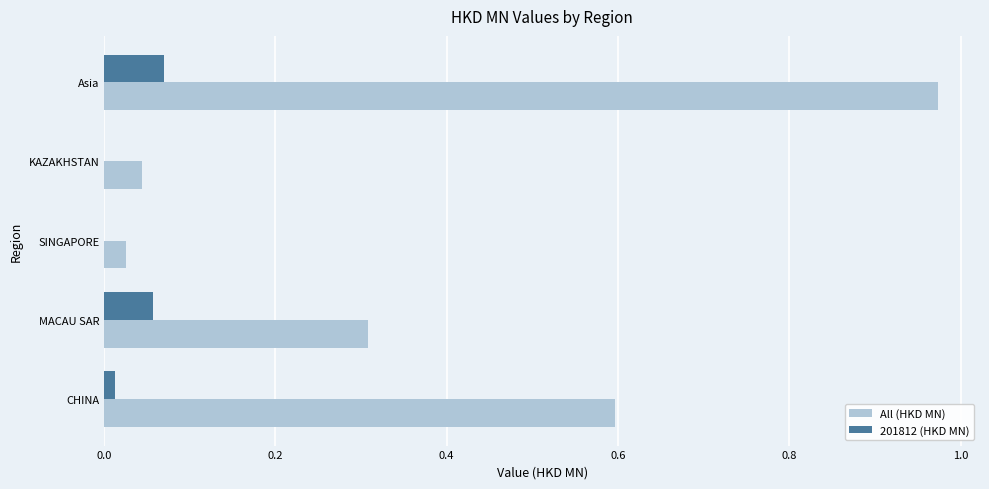

The 201812 (HKD MN) series shows 0.0 at Asia. True or false?

False